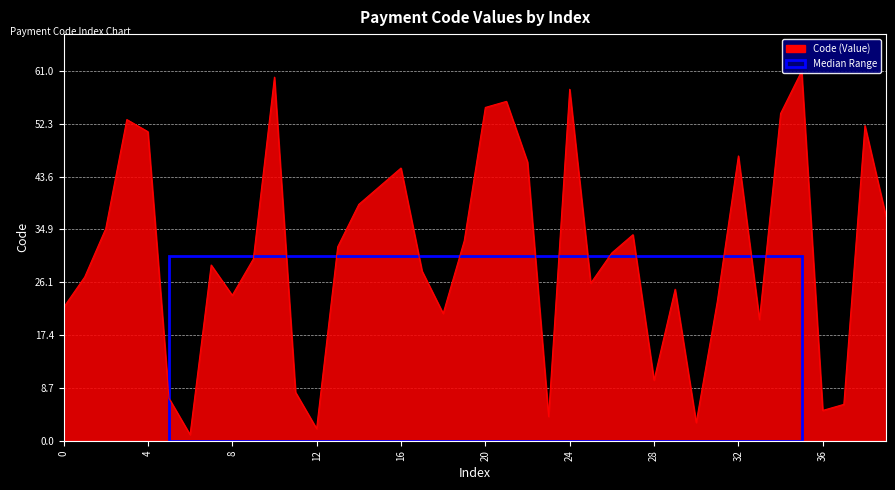

Which has a higher value, 1 or 3?

3